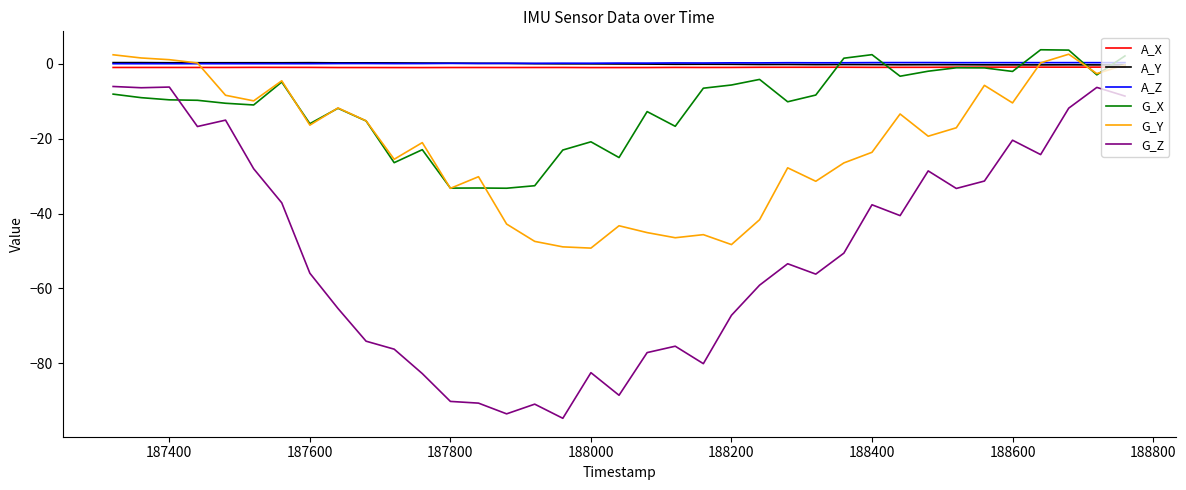

What is the sum of all A_X values?

-34.4